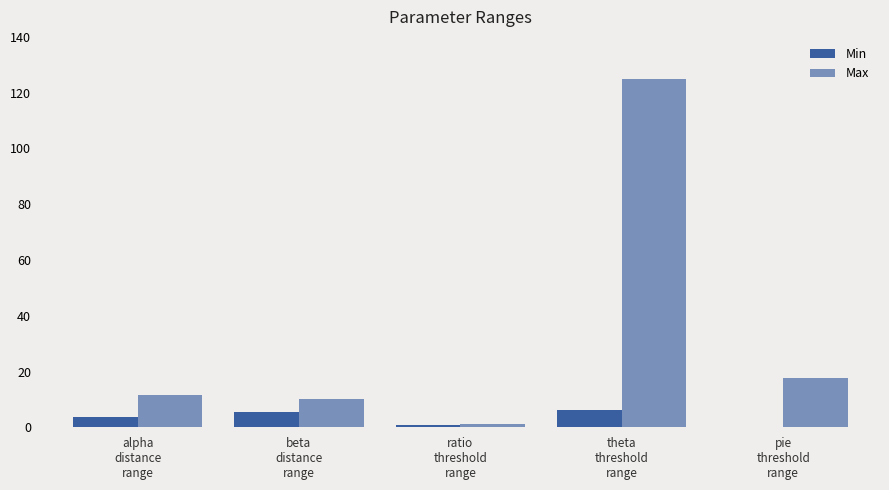

What position from the left is theta
threshold
range?

4